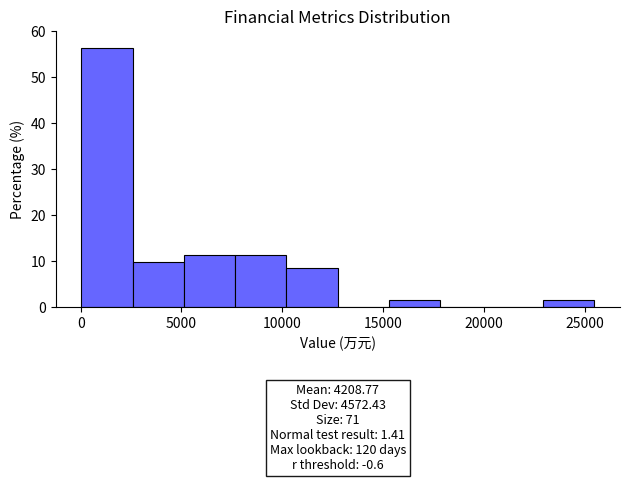

Over which range of the x-axis is the bar tallest?

0 to 2500